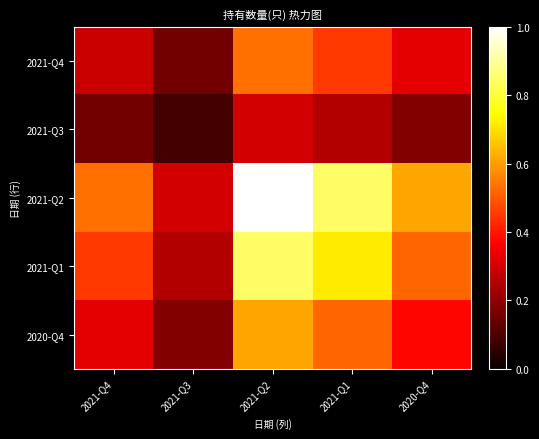

Reading right to left, what are all the values shown in this chart?

2021-Q4: 2020-Q4=0.3	2021-Q1=0.5	2021-Q2=0.5	2021-Q3=0.2	2021-Q4=0.3
2021-Q3: 2020-Q4=0.2	2021-Q1=0.3	2021-Q2=0.3	2021-Q3=0.1	2021-Q4=0.2
2021-Q2: 2020-Q4=0.6	2021-Q1=0.8	2021-Q2=1.0	2021-Q3=0.3	2021-Q4=0.5
2021-Q1: 2020-Q4=0.5	2021-Q1=0.7	2021-Q2=0.8	2021-Q3=0.3	2021-Q4=0.5
2020-Q4: 2020-Q4=0.4	2021-Q1=0.5	2021-Q2=0.6	2021-Q3=0.2	2021-Q4=0.3